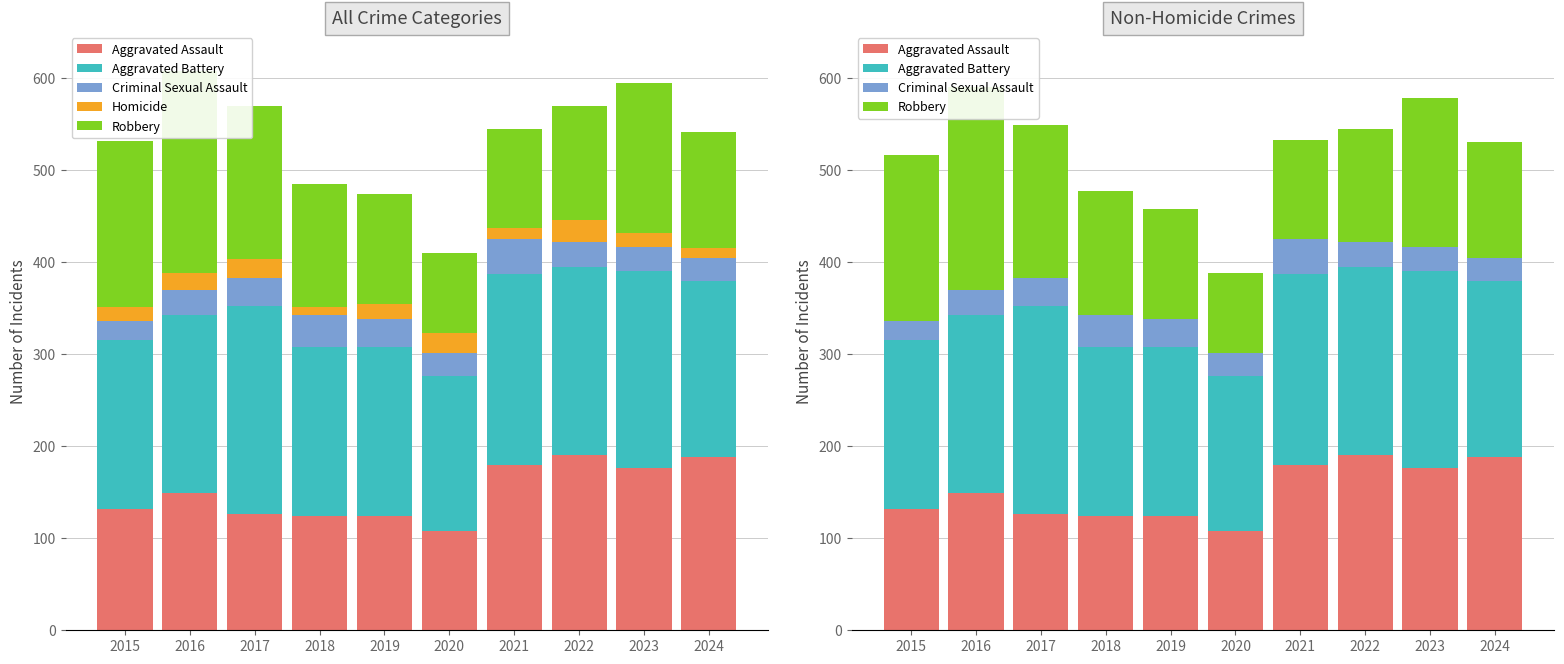

What is the spread (max minus min) of values at 2017?

206